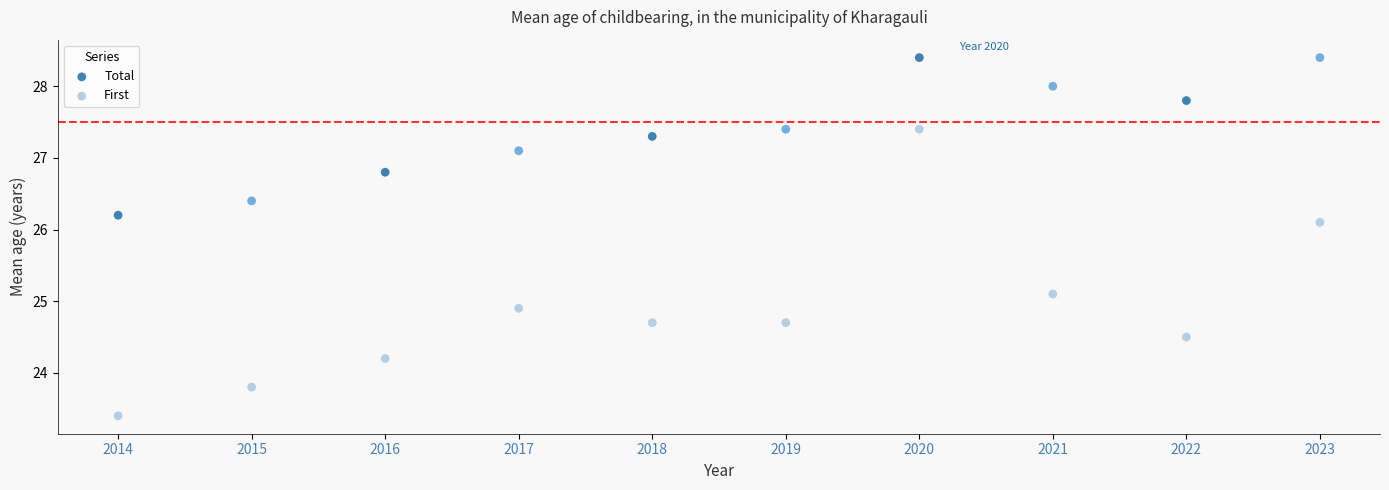

In the Total series, what Y value is closest to 27?

27.1